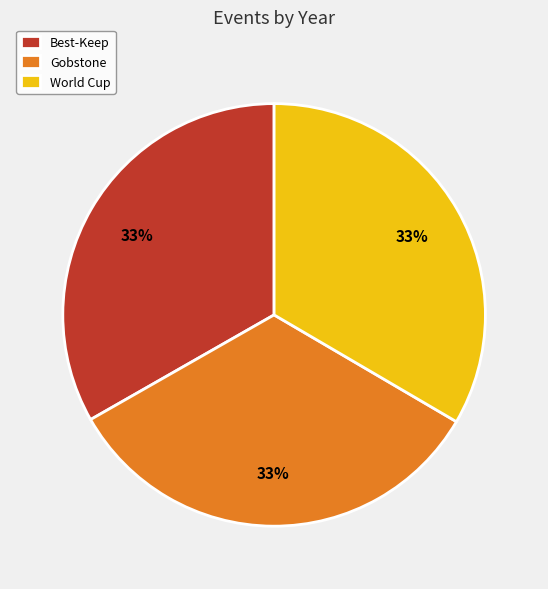

The Gobstone slice represents 45% of the pie. True or false?

False